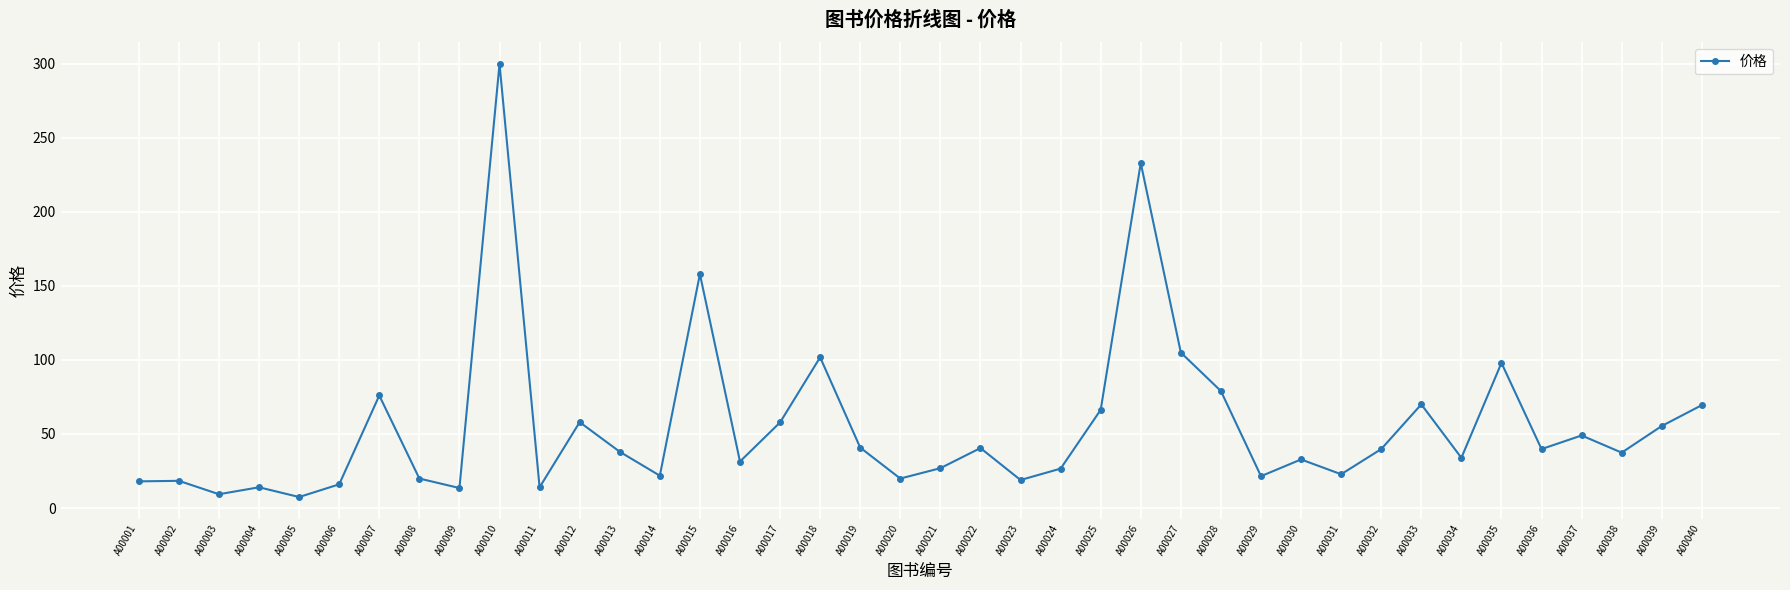

The value at A00018 is 146.8. True or false?

False